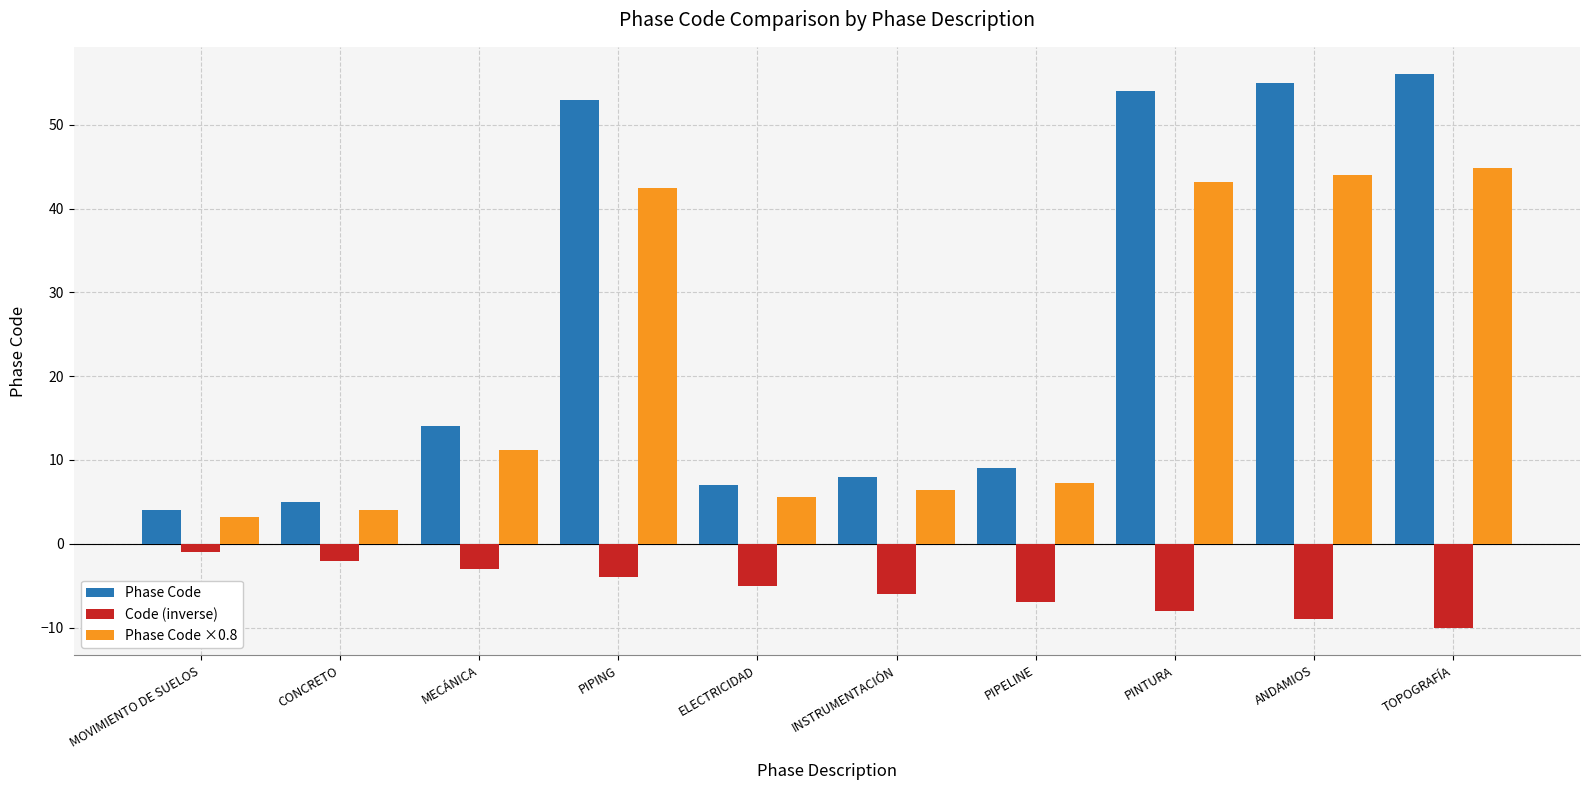

What is the total value across all series at TOPOGRAFÍA?

90.8